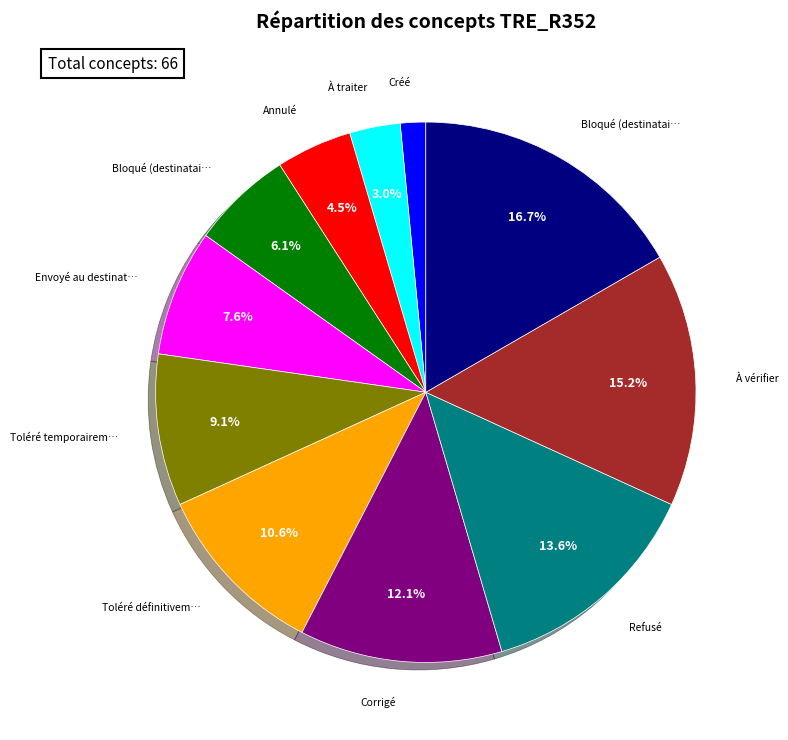

How many slices are in this pie chart?

11